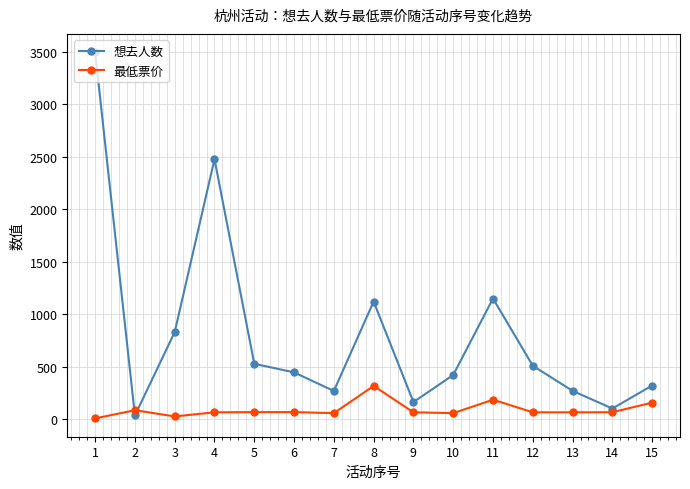

True or false: 最低票价 and 想去人数 cross at least once.

True